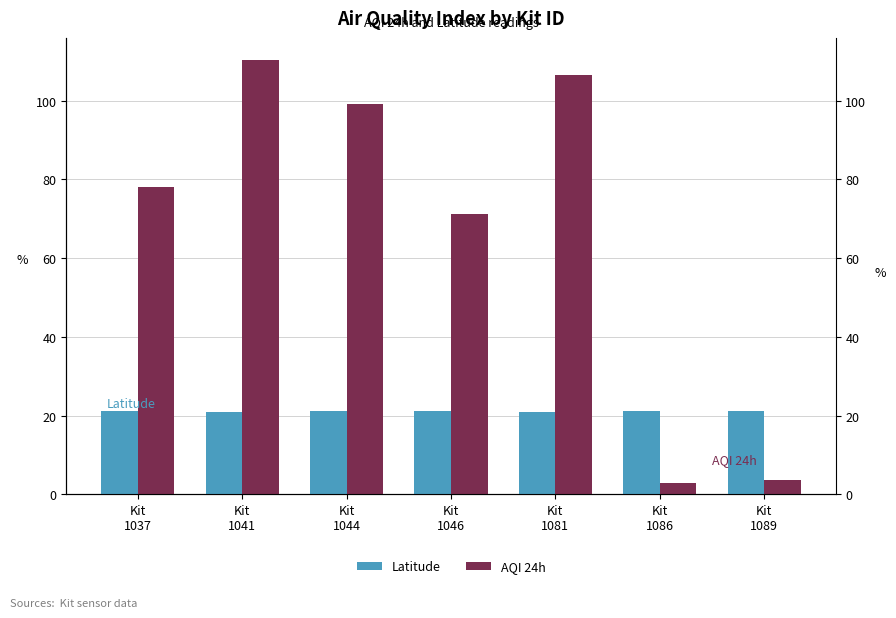

What is the value of the Latitude bar at the 4th from the left?

21.0